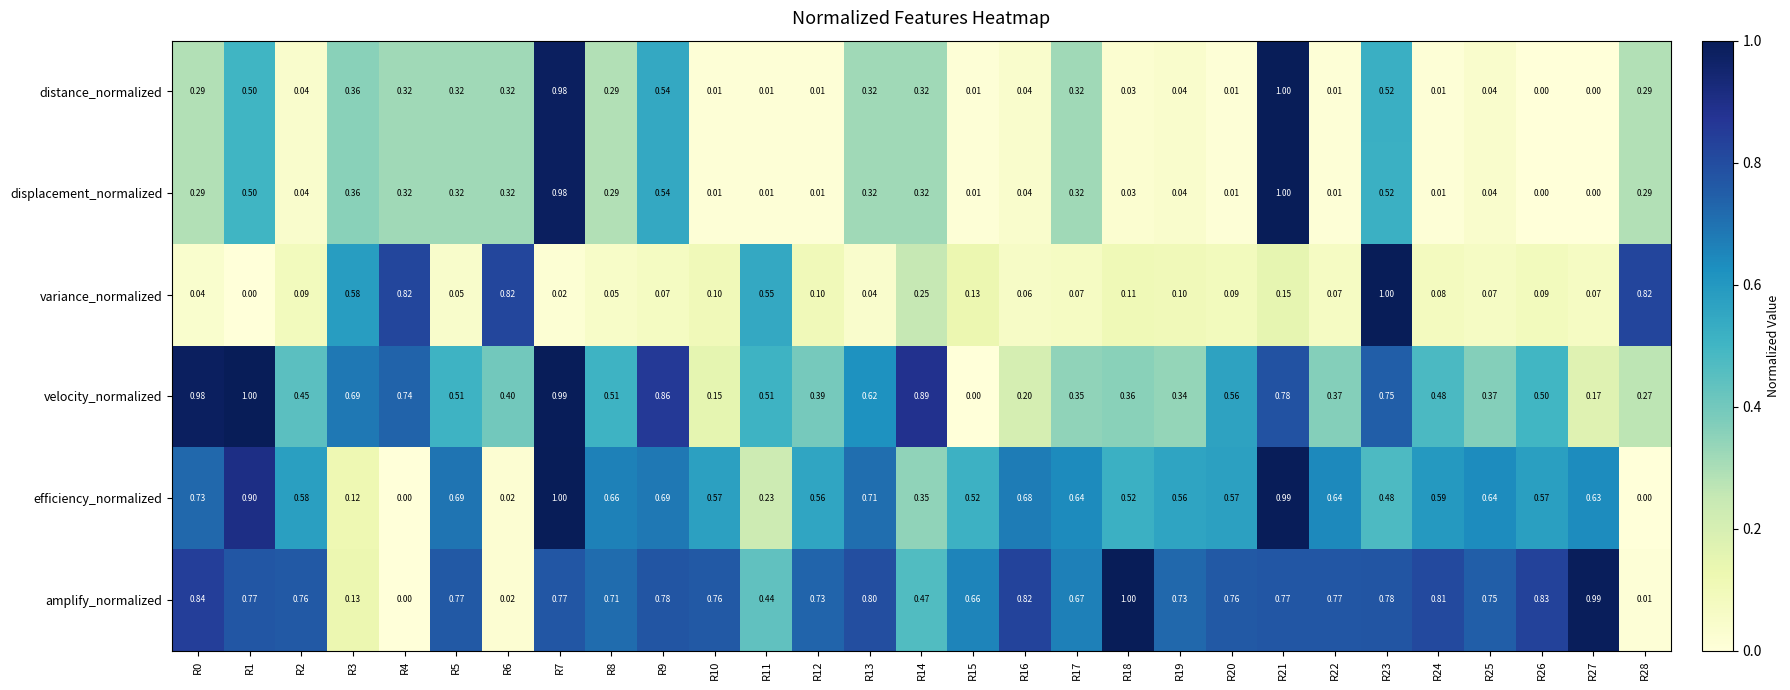

Is the value of efficiency_normalized at R12 greater than the value of amplify_normalized at R28?

Yes